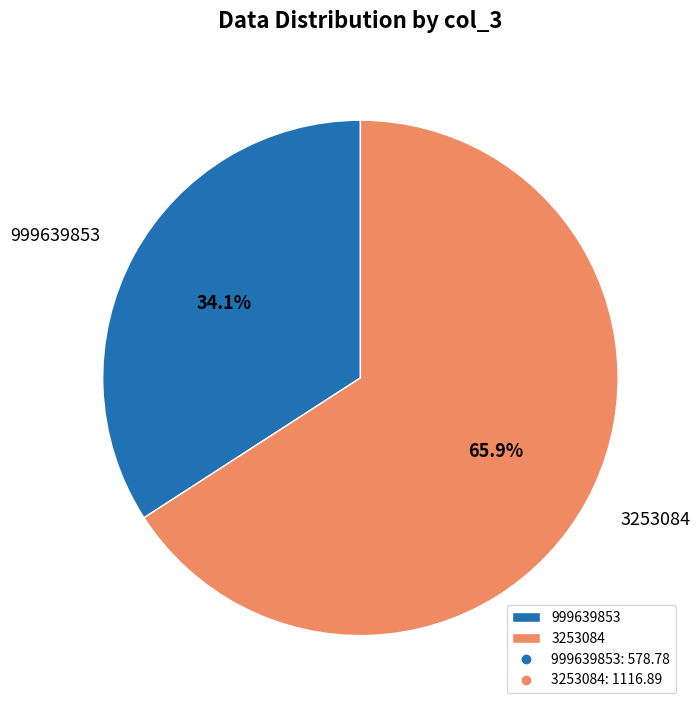

Is it true that 3253084 is 76% of the pie?

False